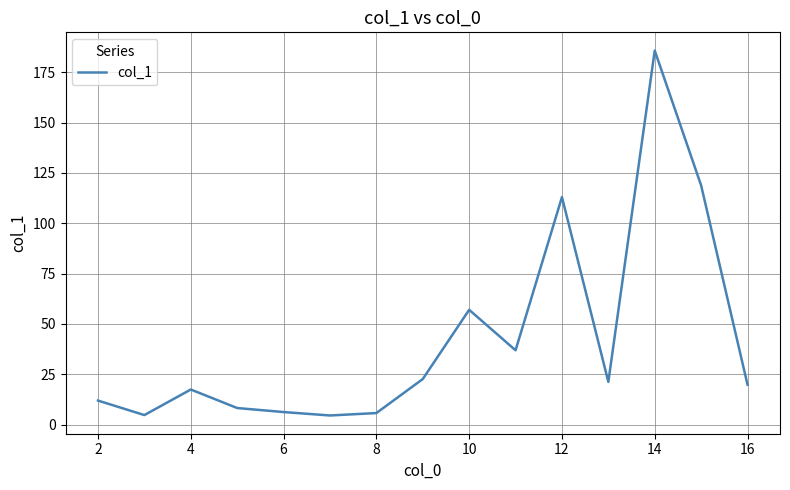

What is the difference between the maximum and minimum values?

181.3